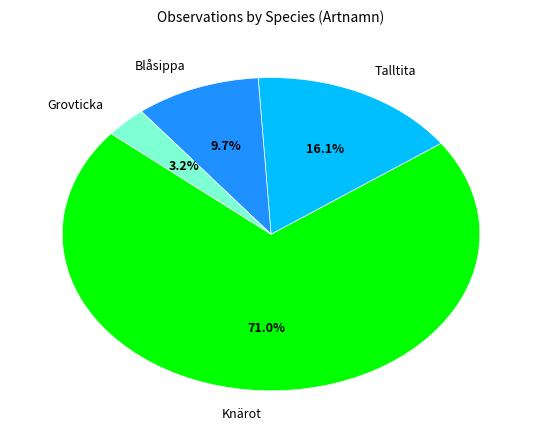

Does any single category account for the majority?

Yes